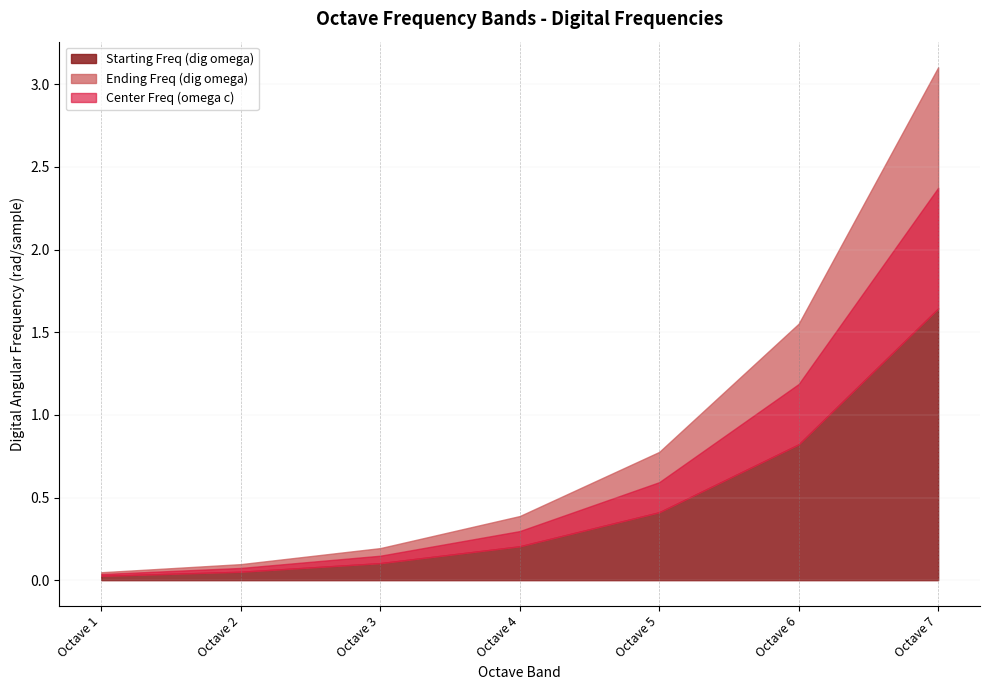

At how many categories does at least one series exceed 0?

7